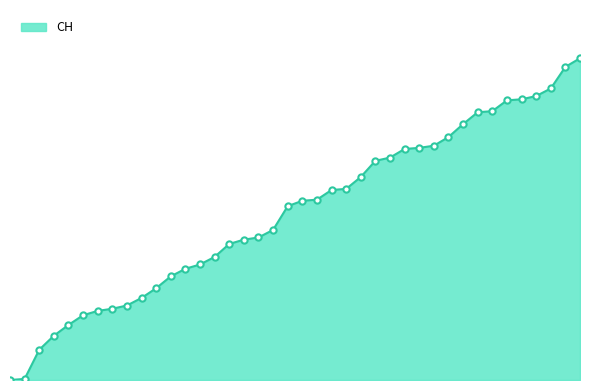

Reading right to left, what are all the values shown in this chart?

2020-07-09=298	2020-07-08=290	2020-07-07=270	2020-07-06=263	2020-07-05=260	2020-07-04=259	2020-07-03=249	2020-07-02=248	2020-07-01=237	2020-06-30=225	2020-06-29=217	2020-06-28=215	2020-06-27=214	2020-06-26=206	2020-06-25=203	2020-06-24=188	2020-06-23=177	2020-06-22=176	2020-06-21=167	2020-06-20=166	2020-06-19=161	2020-06-18=139	2020-06-17=132	2020-06-16=130	2020-06-15=126	2020-06-14=114	2020-06-13=107	2020-06-12=103	2020-06-11=96	2020-06-10=85	2020-06-09=76	2020-06-08=69	2020-06-07=66	2020-06-06=64	2020-06-05=60	2020-06-04=51	2020-06-03=41	2020-06-02=28	2020-06-01=1	2020-05-31=0